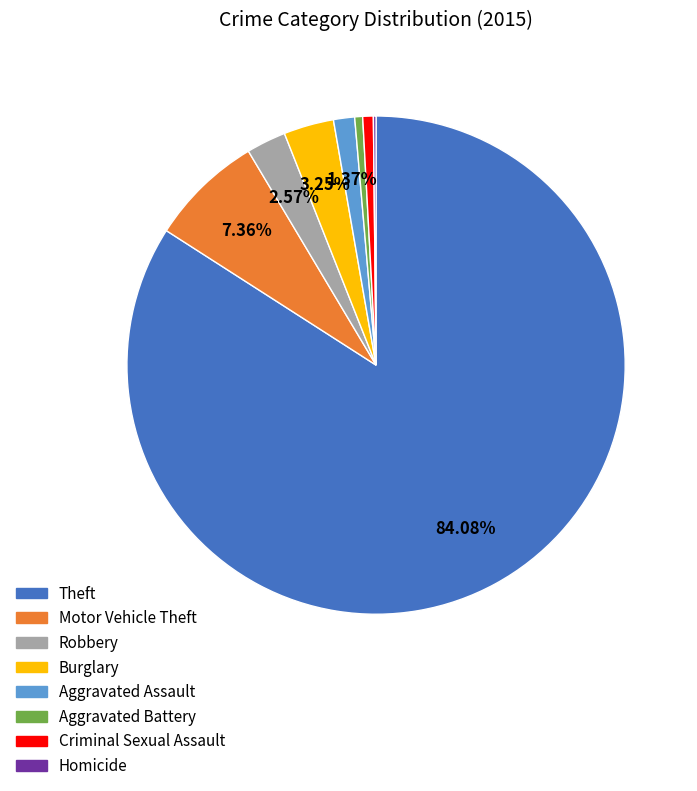

What is the largest slice in the pie chart?

Theft